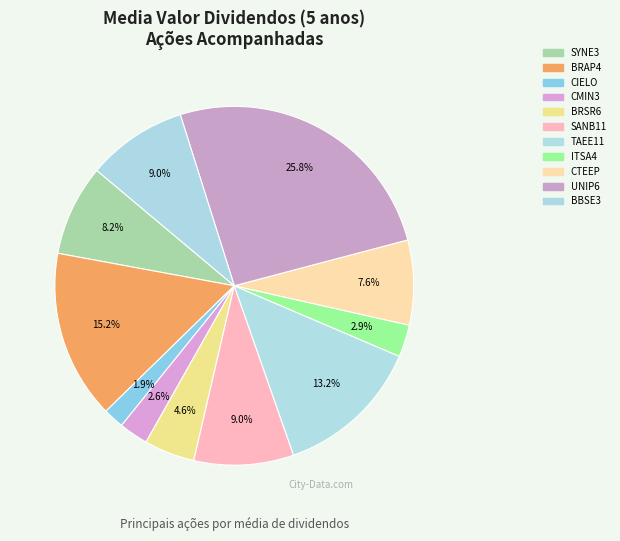

What is the total percentage of CMIN3 and CTEEP?

10.3%